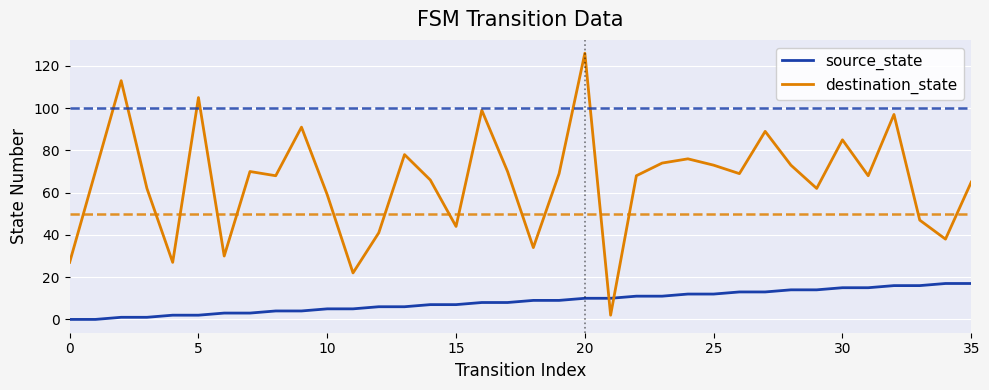

Which series has the widest spread of values?

destination_state